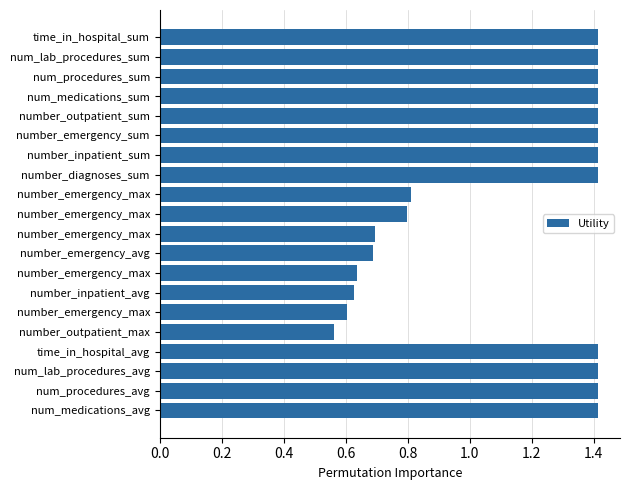

How many series are shown in this chart?

1